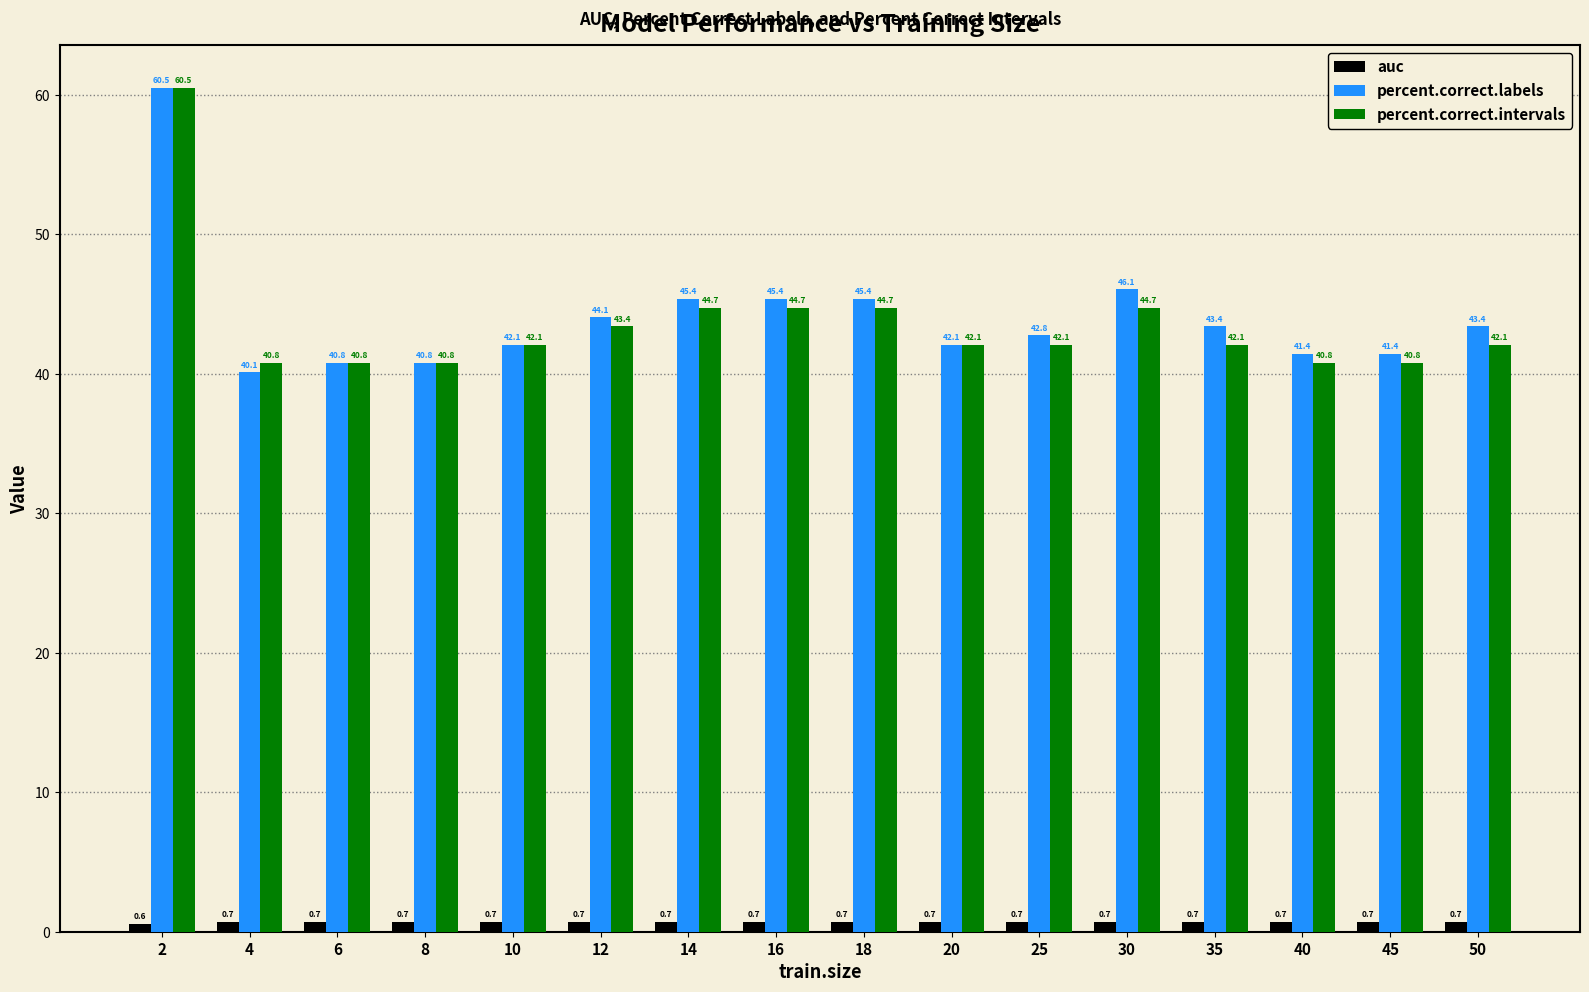

What is the total value across all series at 12?

88.2